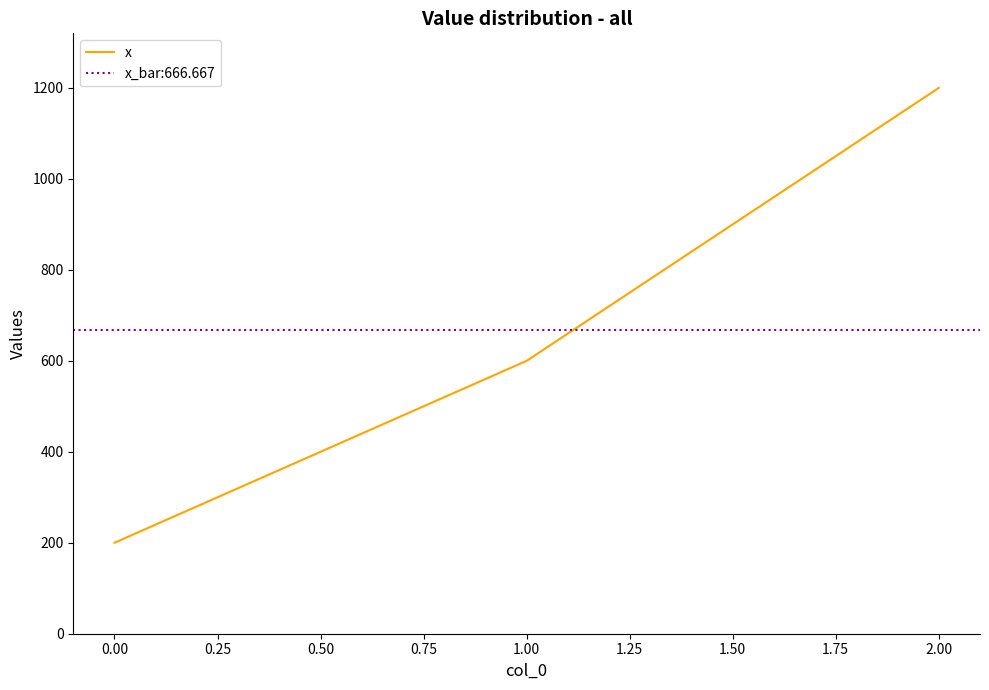

The x series shows 96 at 0.00. True or false?

False